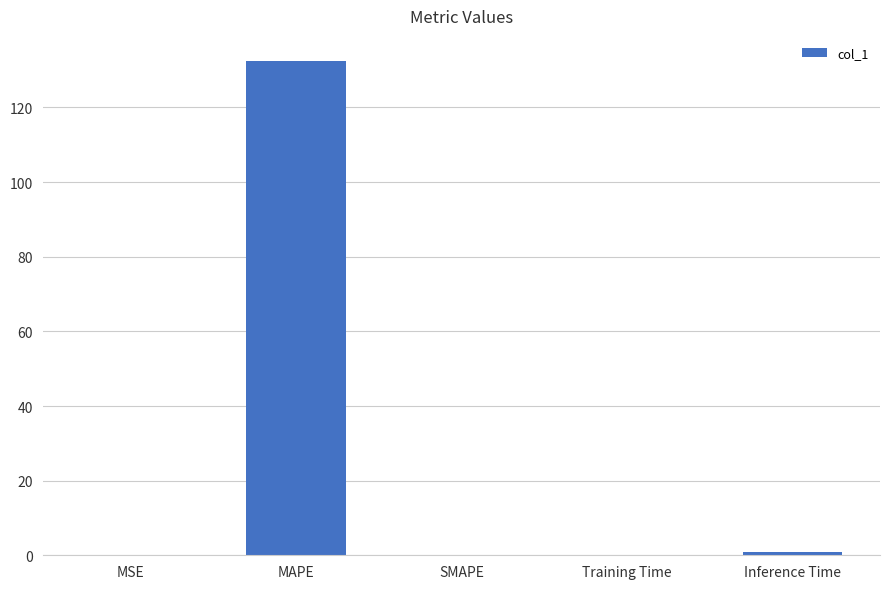

The value at MAPE is 132.5. True or false?

True